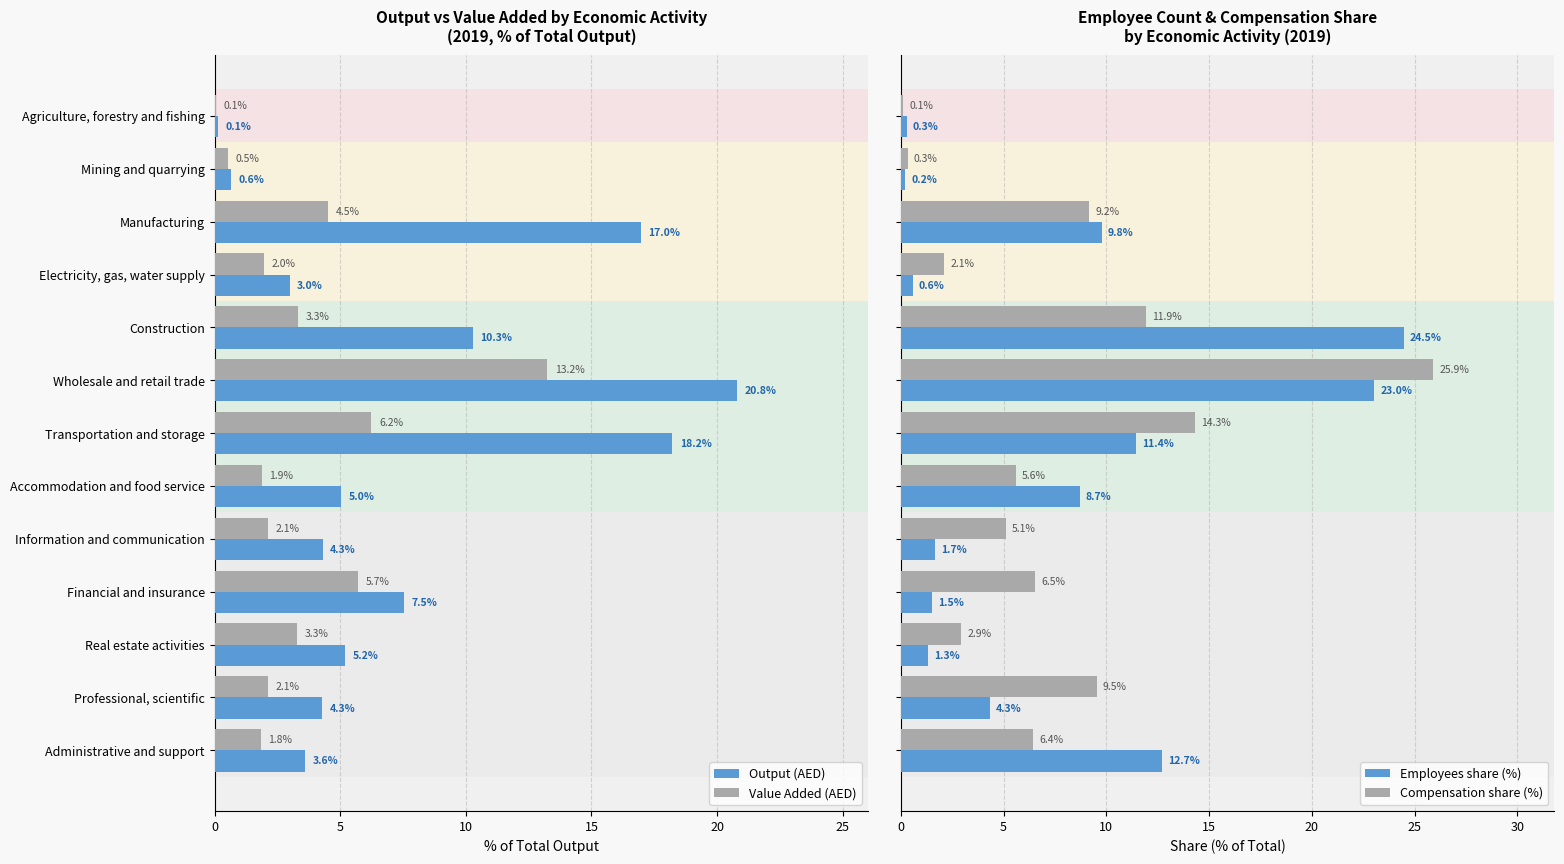

Reading left to right, list all the values displayed in this chart.

Output (AED): 0.1	0.6	17.0	3.0	10.3	20.8	18.2	5.0	4.3	7.5	5.2	4.3	3.6
Value Added (AED): 0.1	0.5	4.5	2.0	3.3	13.2	6.2	1.9	2.1	5.7	3.3	2.1	1.8
Employees share (%): 0.3	0.2	9.8	0.6	24.5	23.0	11.4	8.7	1.7	1.5	1.3	4.3	12.7
Compensation share (%): 0.1	0.3	9.2	2.1	11.9	25.9	14.3	5.6	5.1	6.5	2.9	9.5	6.4